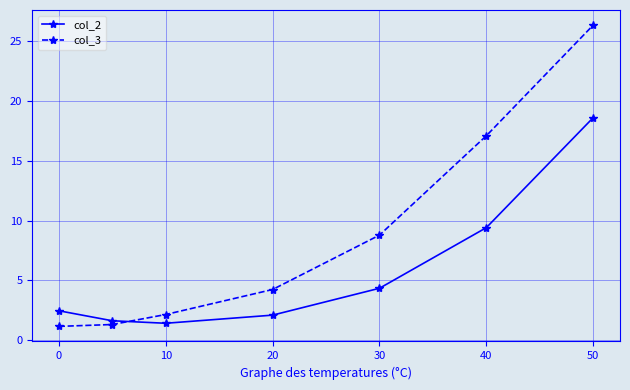

What is the maximum value for col_2?

18.6